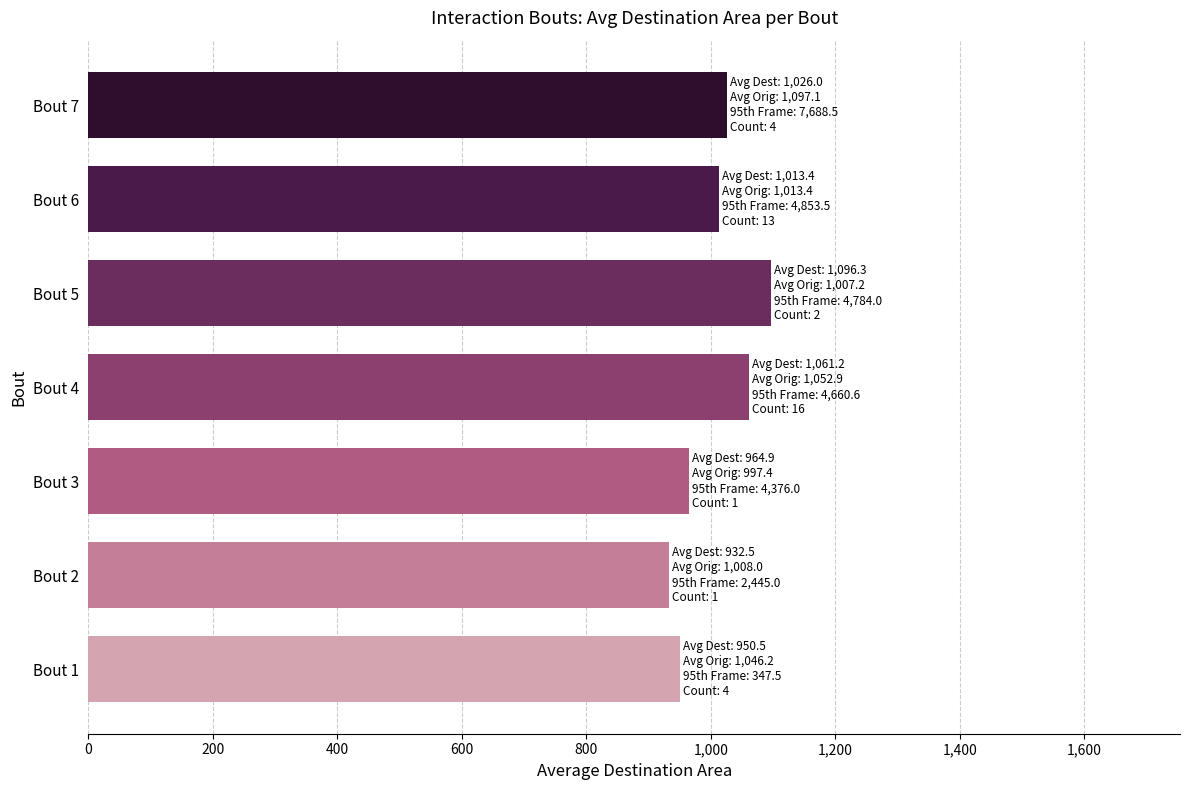

What is the average value?

1006.4